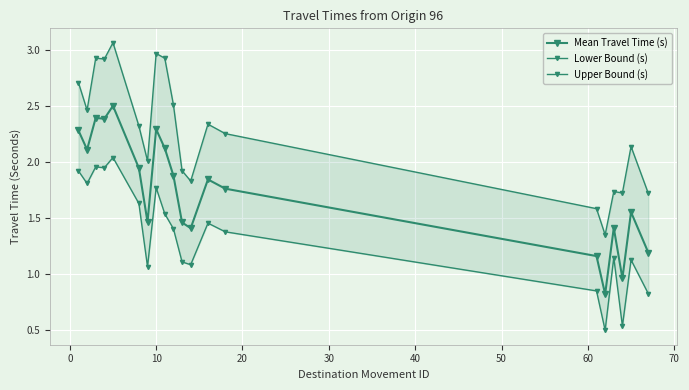

What is the smallest value displayed?

0.5